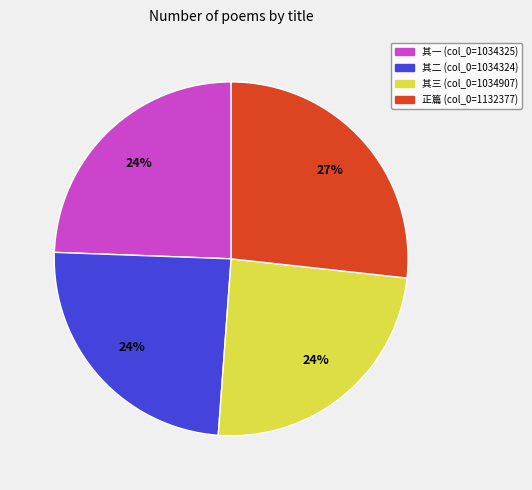

Is there a majority slice in this chart?

No